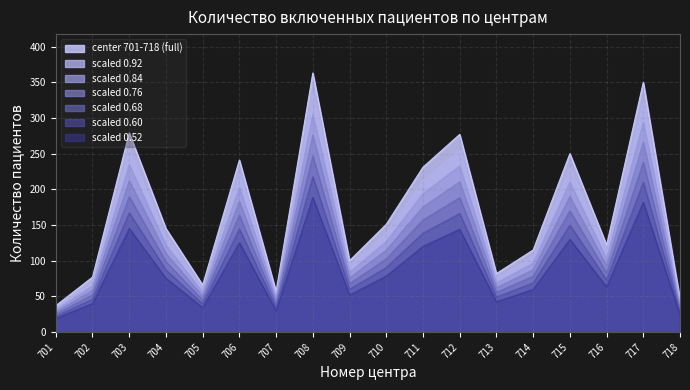

Reading right to left, transcribe all the data shown in this chart.

42.3	322.0	112.2	230.0	105.8	75.4	254.8	212.5	138.9	92.0	334.0	52.4	221.7	60.7	133.4	256.7	70.8	34.0